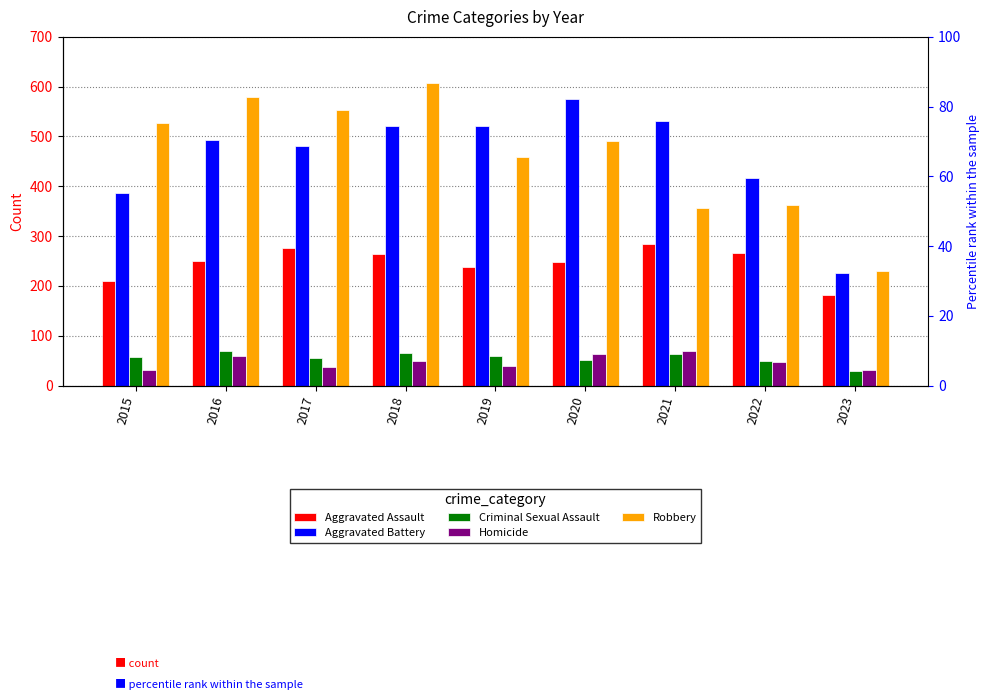

Reading left to right, list all the values displayed in this chart.

Aggravated Assault: 2015=210	2016=250	2017=276	2018=265	2019=238	2020=249	2021=284	2022=267	2023=181
Aggravated Battery: 2015=387	2016=492	2017=480	2018=522	2019=521	2020=575	2021=531	2022=416	2023=226
Criminal Sexual Assault: 2015=58	2016=69	2017=55	2018=65	2019=60	2020=51	2021=64	2022=49	2023=29
Homicide: 2015=32	2016=59	2017=37	2018=49	2019=40	2020=63	2021=69	2022=47	2023=32
Robbery: 2015=527	2016=579	2017=553	2018=608	2019=458	2020=491	2021=356	2022=363	2023=229